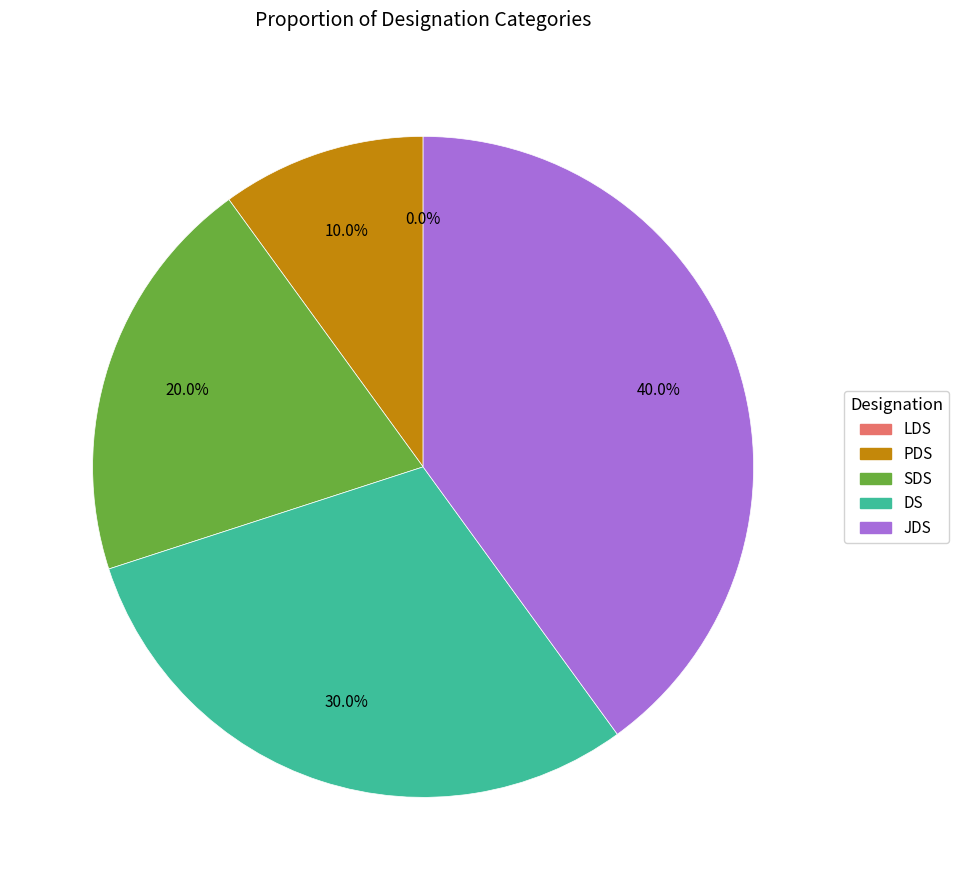

What is the ratio of the value at PDS to the value at SDS?

0.5